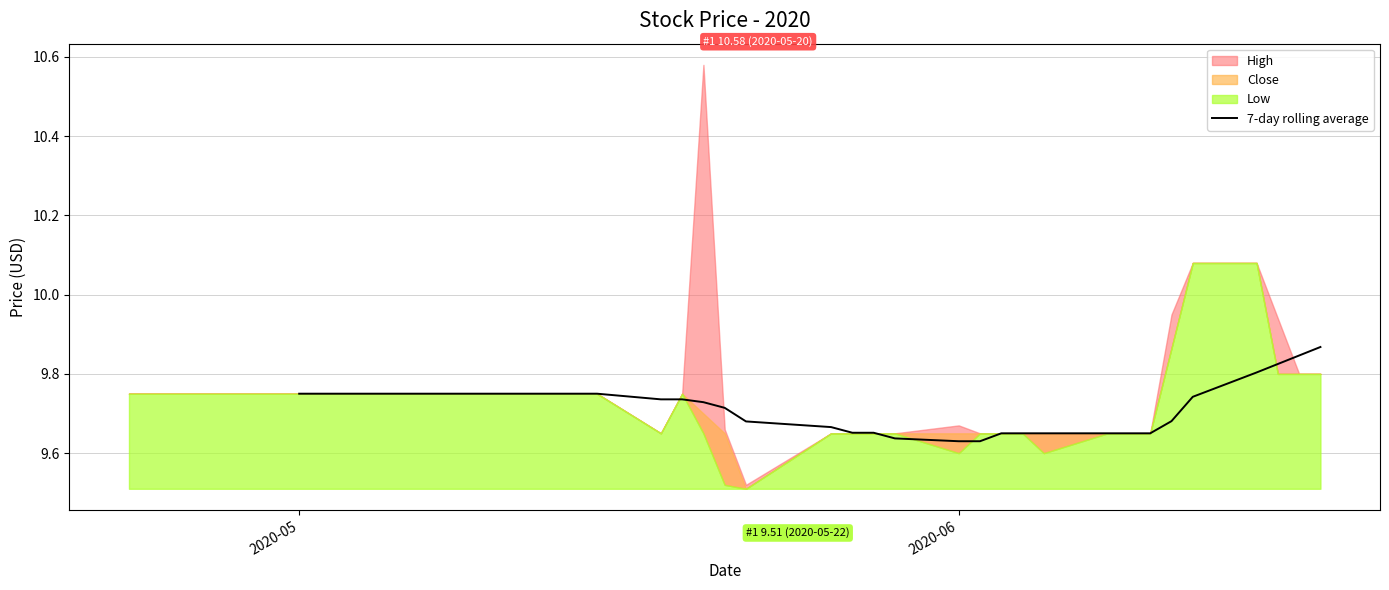

What is the difference between the second highest and second lowest values?

0.2